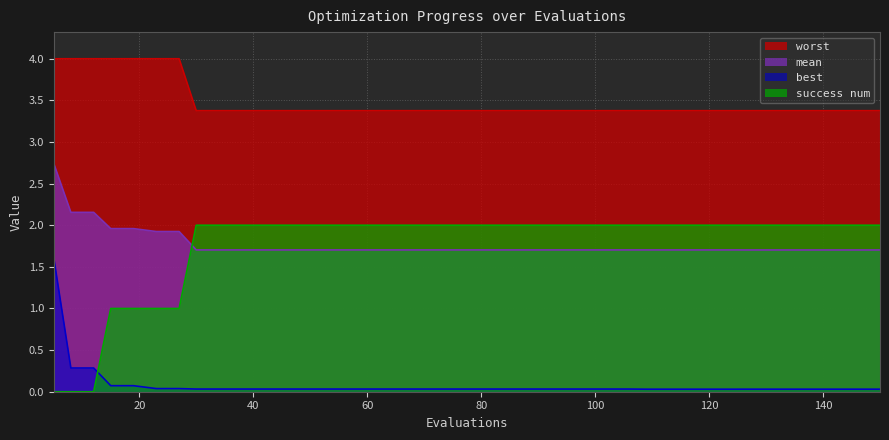

True or false: best and mean intersect in this chart.

False